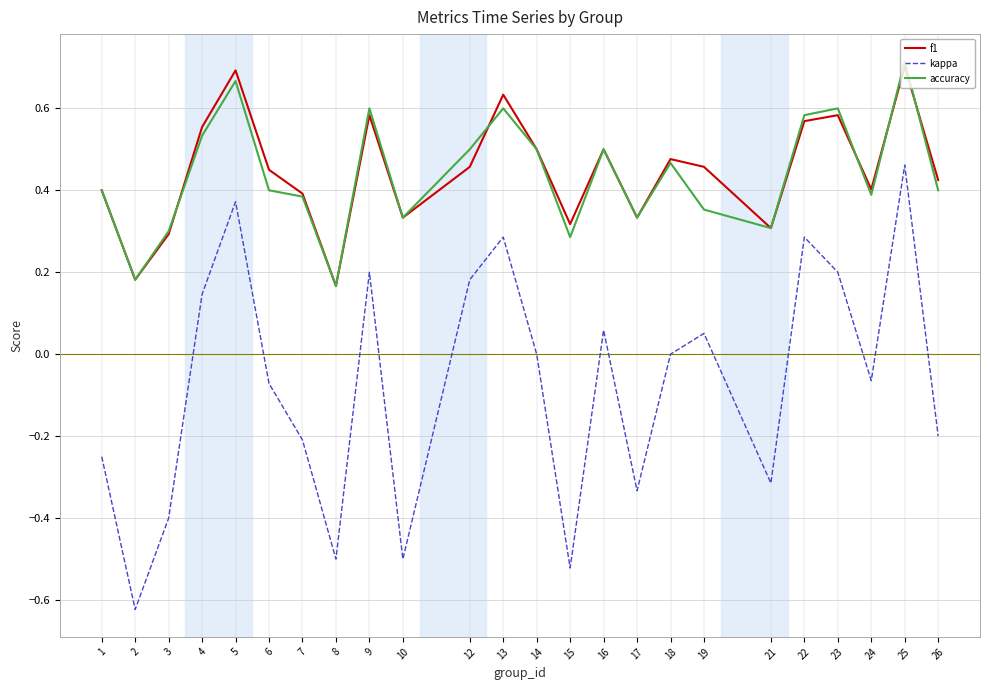

The kappa series shows -0.5 at 14. True or false?

False